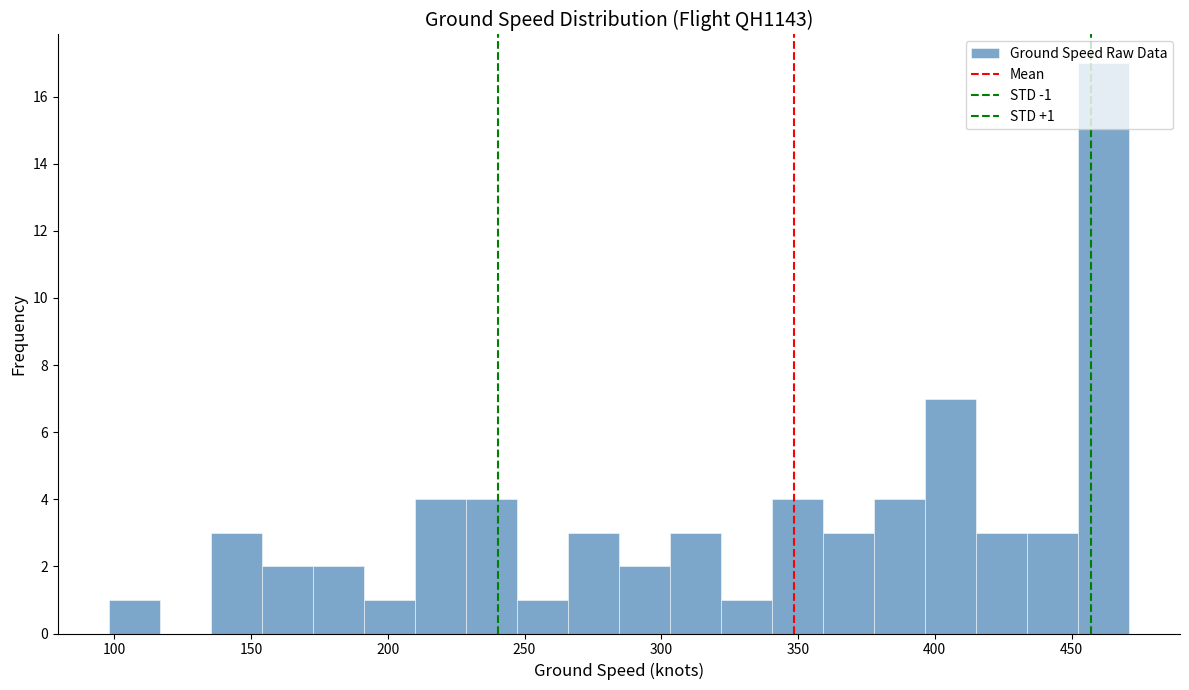

Read against the x-axis, roughly where is the centre of the tallest bar?

460